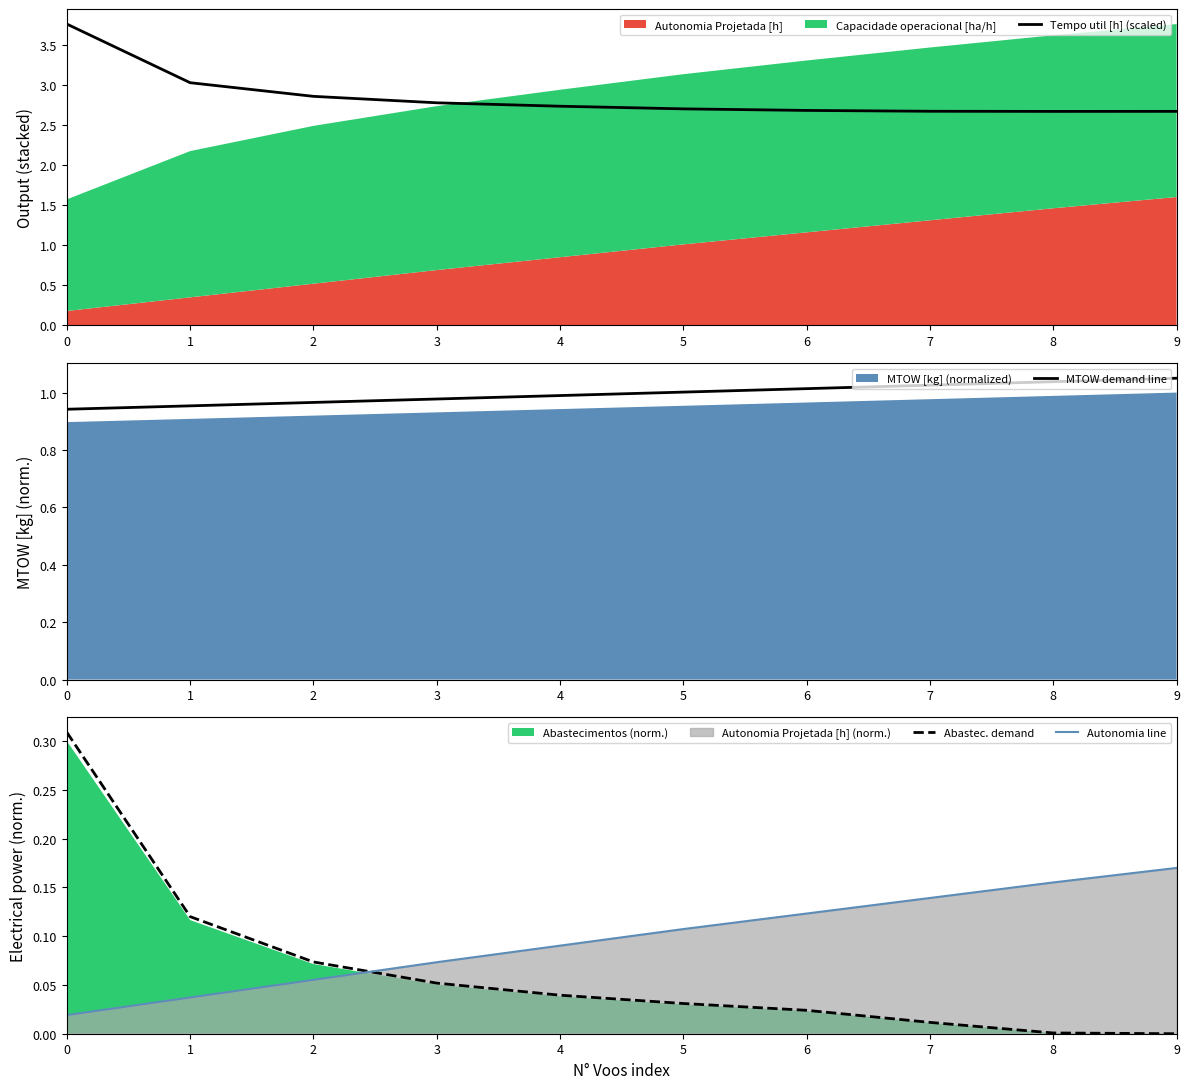

What is the value of the Abastec. demand point at the 3rd from the left?

0.1